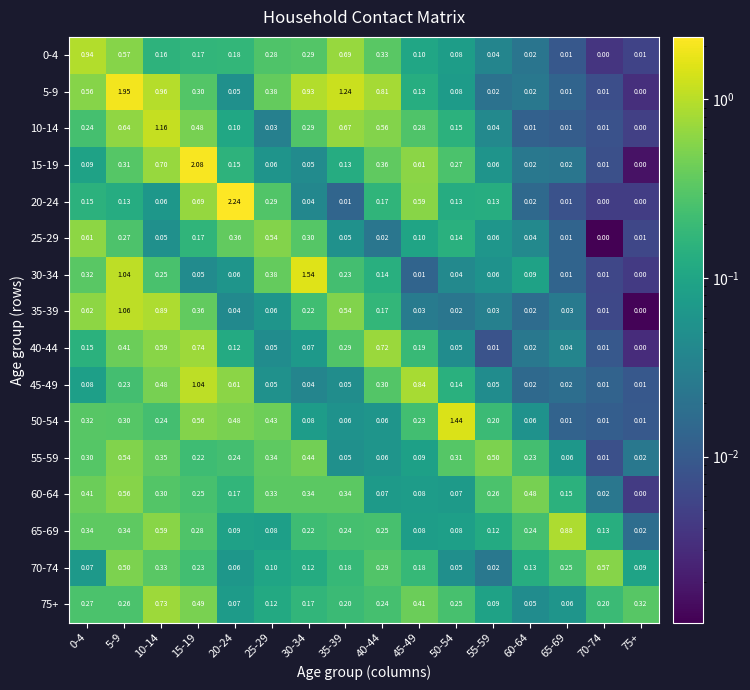

Is the value of 25-29 at 15-19 greater than the value of 50-54 at 30-34?

Yes